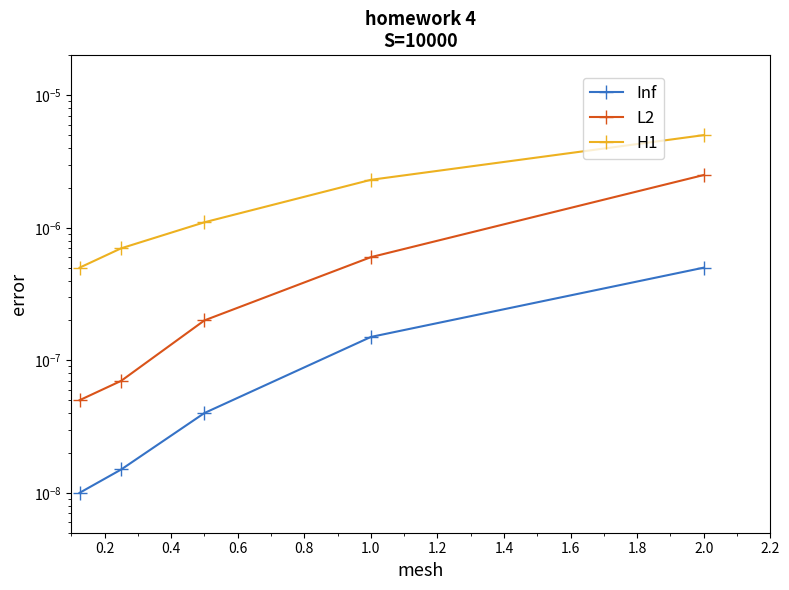

How many distinct data groups are displayed?

3